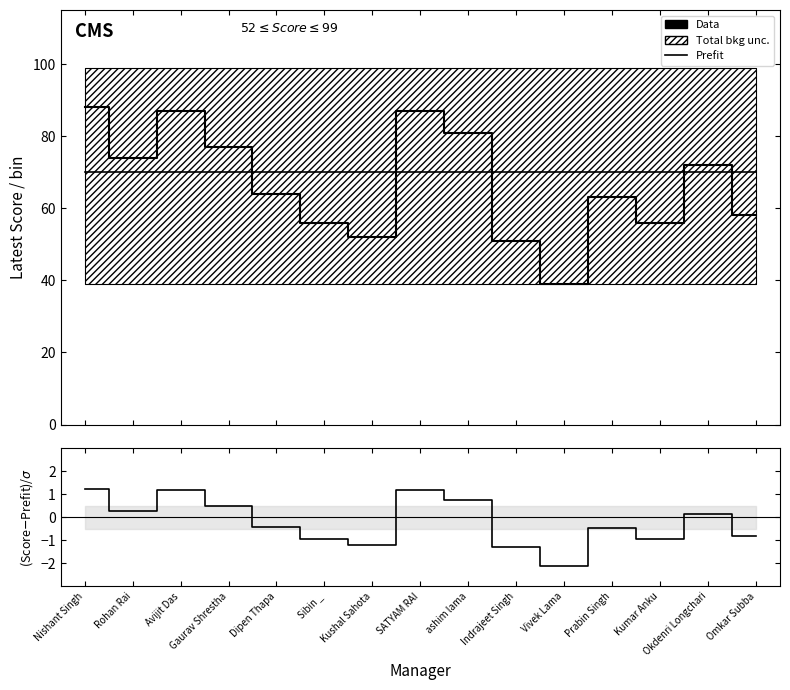

What is the total value across all series at Kushal Sahota?

120.8